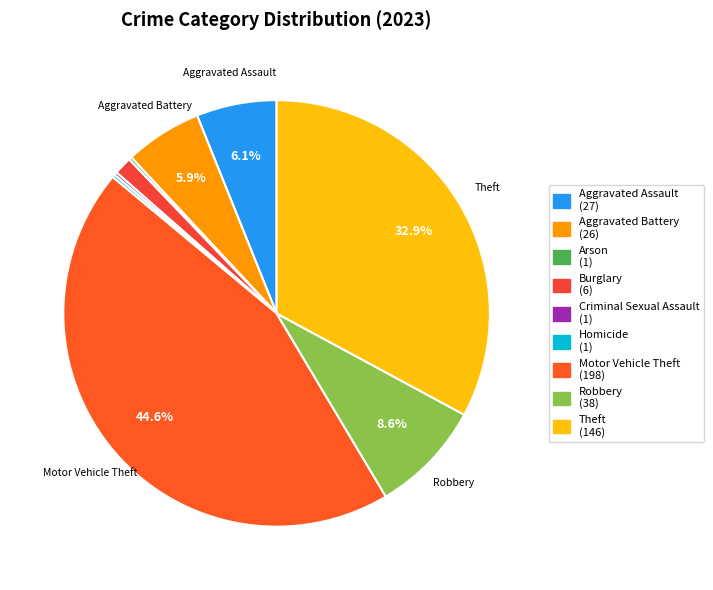

Which category has the smallest portion of the pie?

Arson